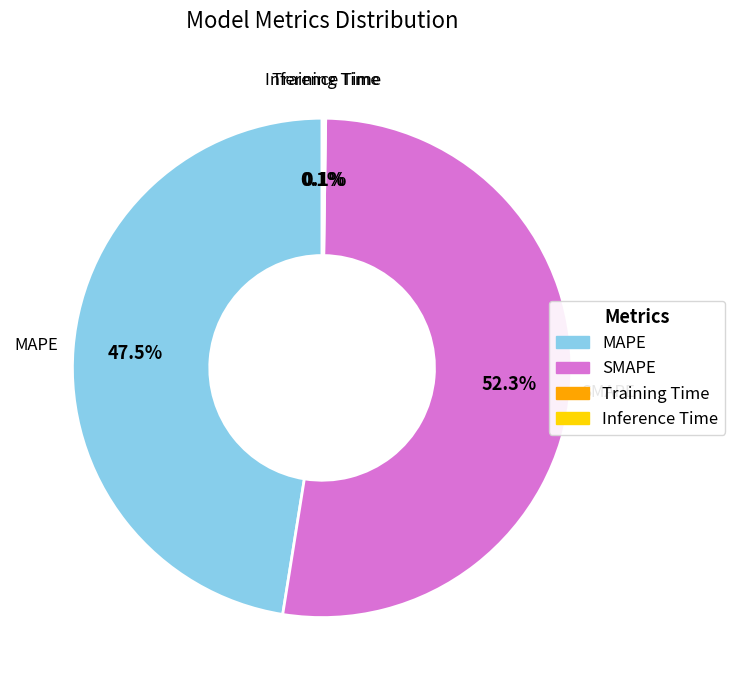

To the nearest percent, what is the difference between the SMAPE and MAPE slice percentages?

5%